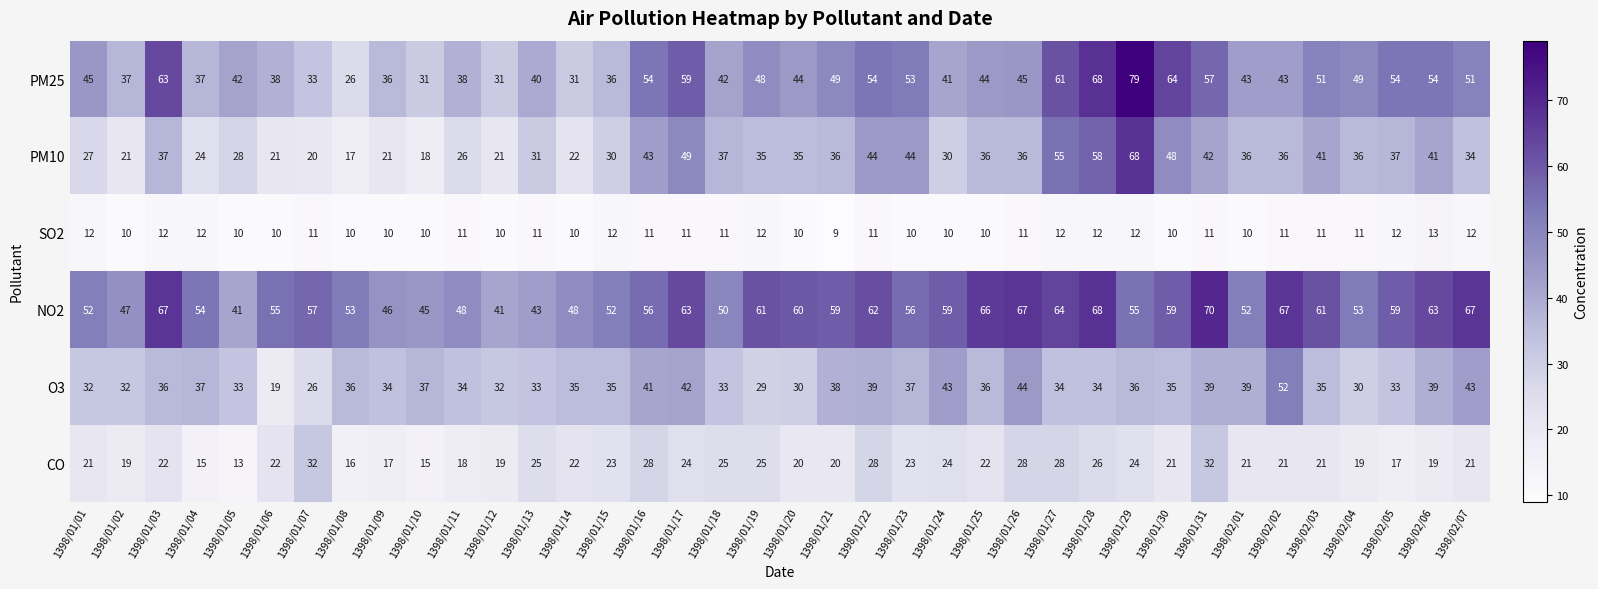

Is it true that CO equals 24 at 1398/01/29?

True